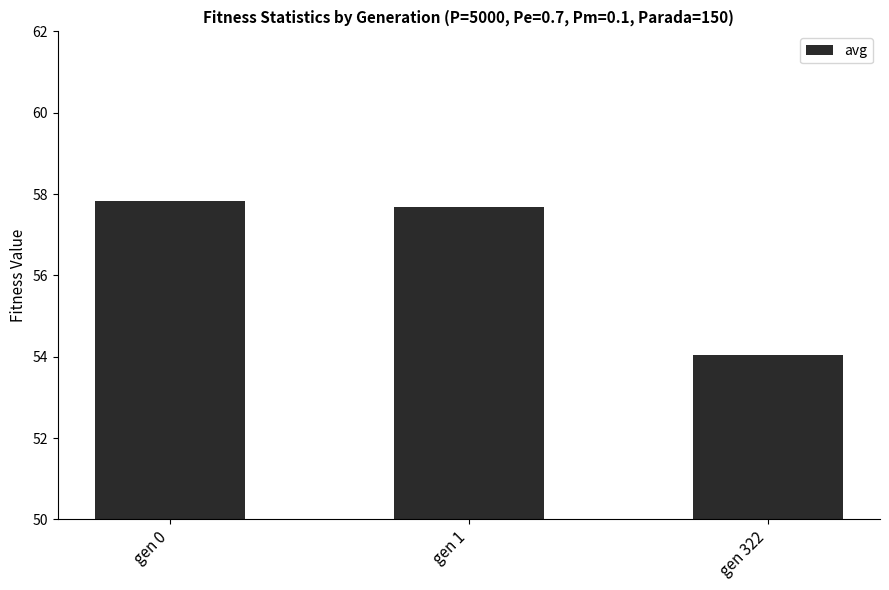

The value at gen 0 is 20.7. True or false?

False